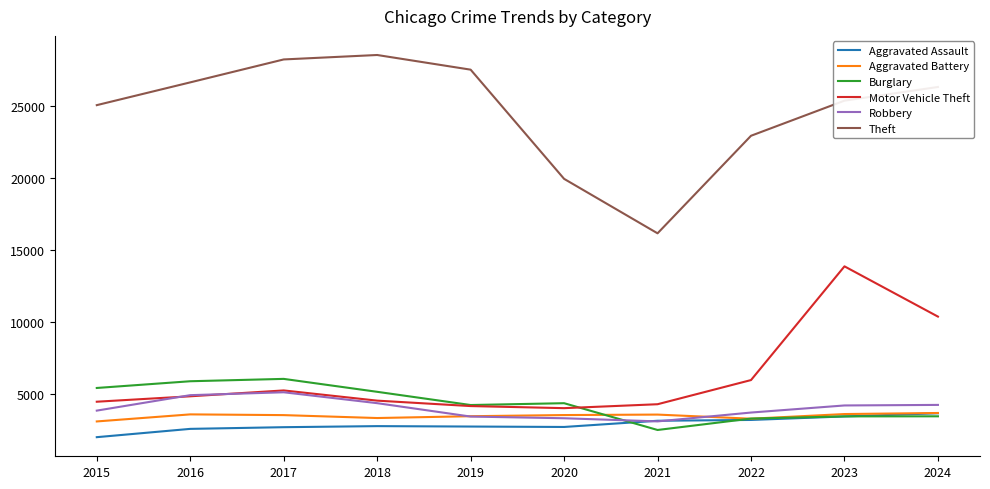

At how many categories does at least one series exceed 3320?

10